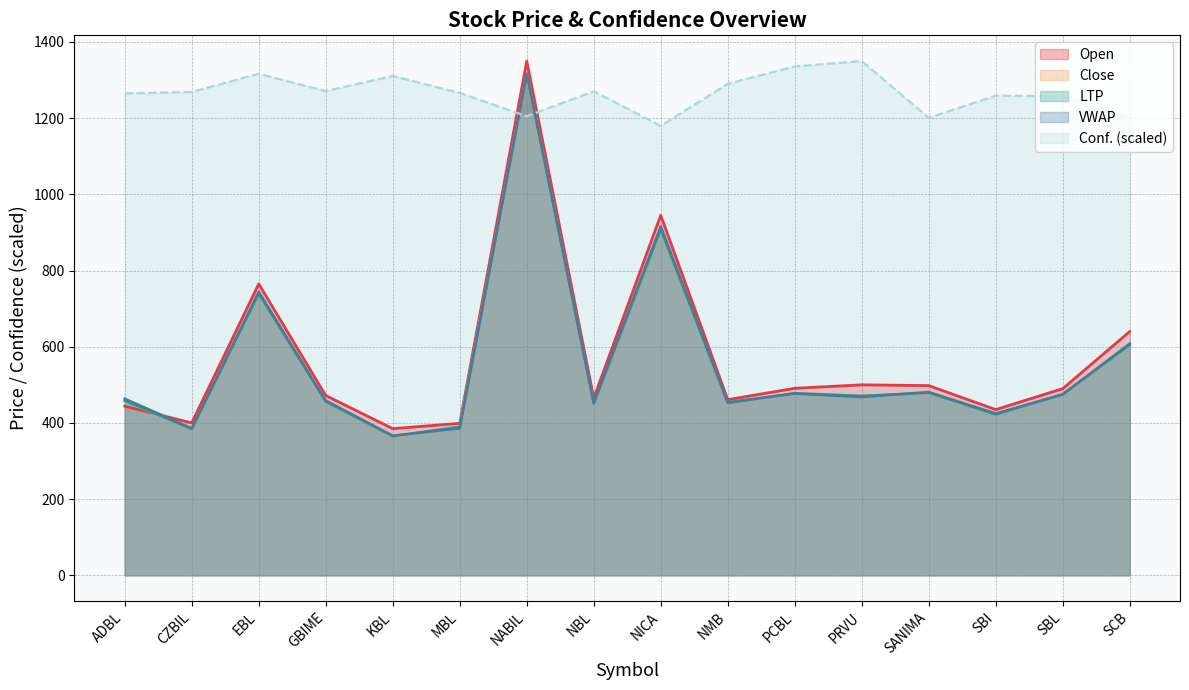

At which category does the chart reach its minimum across all series?

KBL